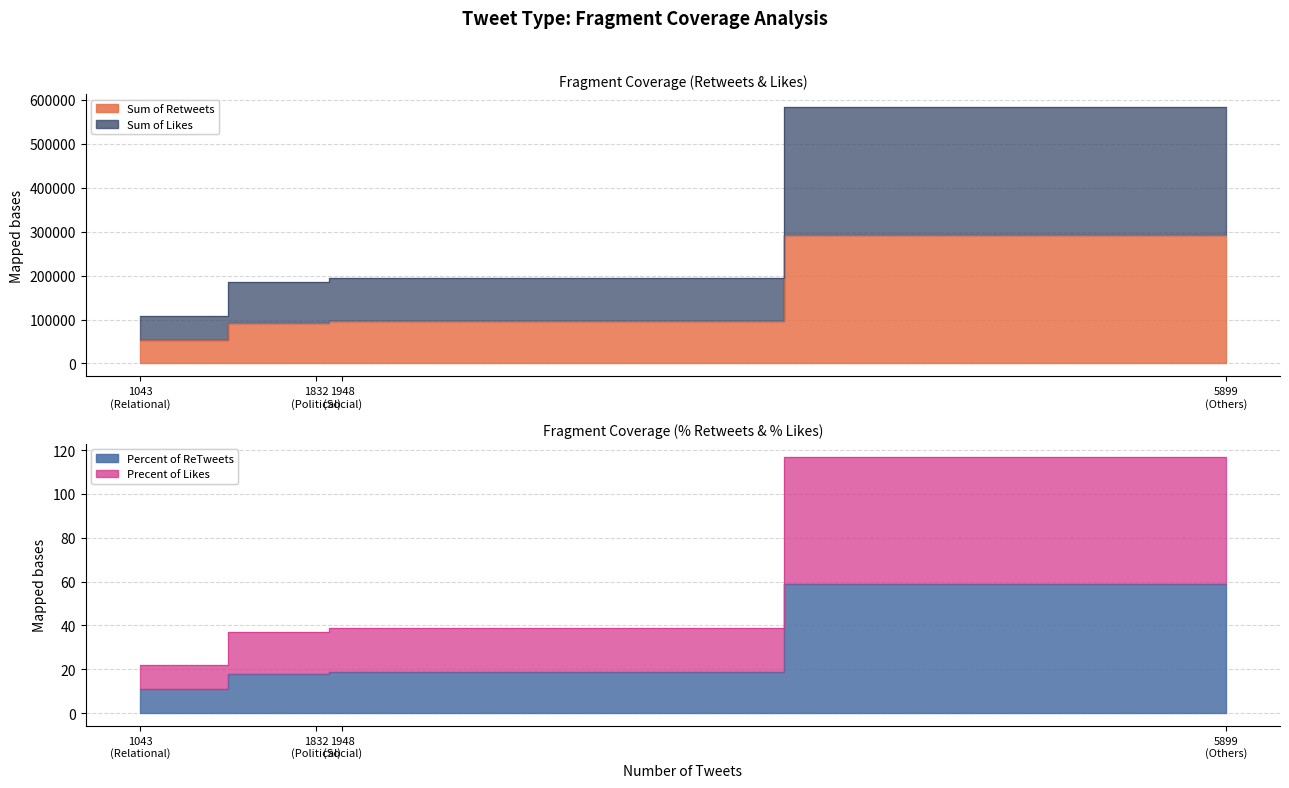

Which has a higher value, 1832 (Political) or 1043 (Relational)?

1832 (Political)